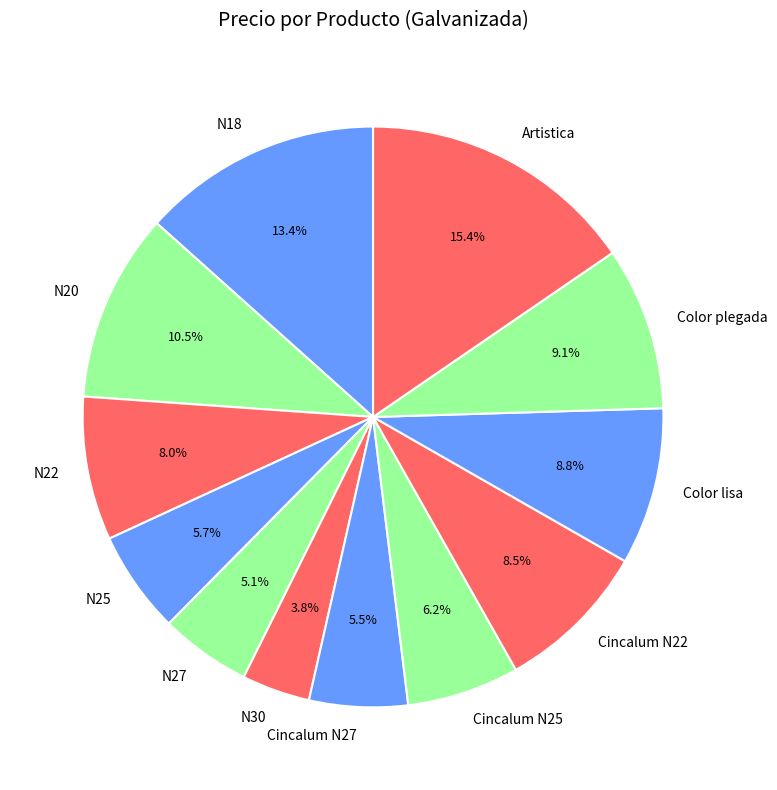

Is the sum of N20 and Cincalum N22 greater than half?

No